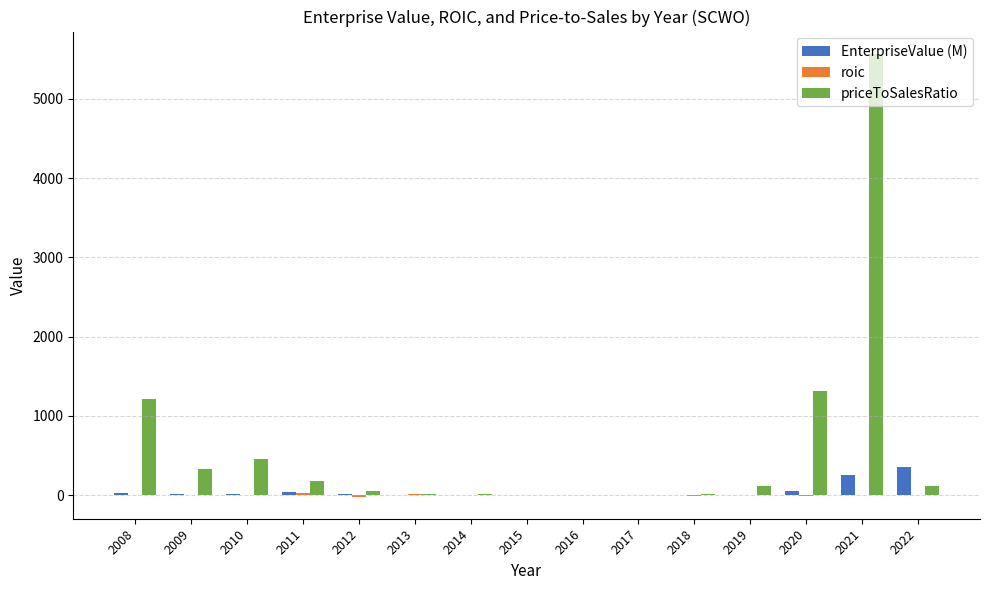

Reading right to left, what are all the values shown in this chart?

EnterpriseValue (M): 2022=358.1	2021=256.8	2020=52.8	2019=3.1	2018=1.6	2017=4.0	2016=4.5	2015=4.3	2014=6.5	2013=4.5	2012=10.5	2011=33.6	2010=15.3	2009=11.0	2008=28.9
roic: 2022=-0.6	2021=-0.3	2020=-7.4	2019=7.4	2018=-10.4	2017=1.0	2016=-0.3	2015=-1.8	2014=-2.9	2013=16.4	2012=-18.3	2011=22.5	2010=2.5	2009=7.8	2008=3.6
priceToSalesRatio: 2022=120.1	2021=5569.8	2020=1310.6	2019=119.1	2018=8.4	2017=4.5	2016=7.0	2015=7.2	2014=14.3	2013=12.7	2012=54.6	2011=173.0	2010=452.1	2009=325.6	2008=1218.0